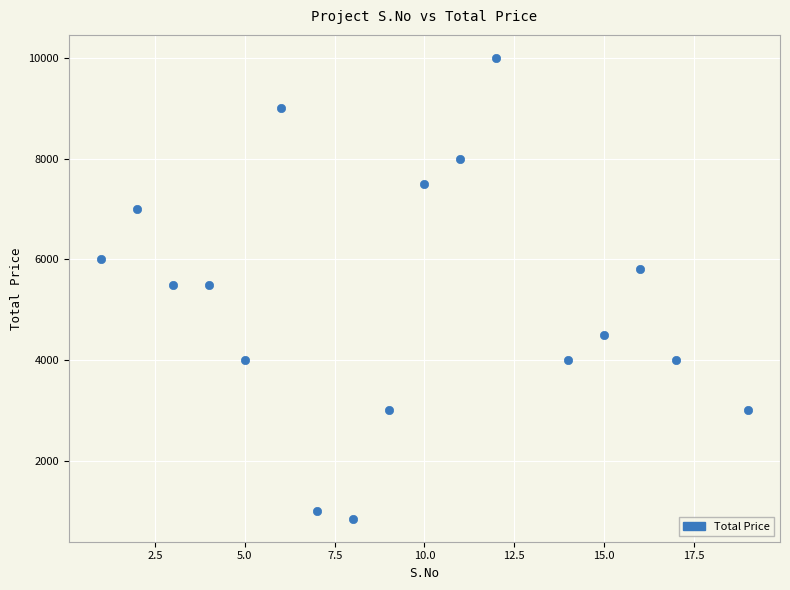

What is the range of Y values (max minus min)?

9150